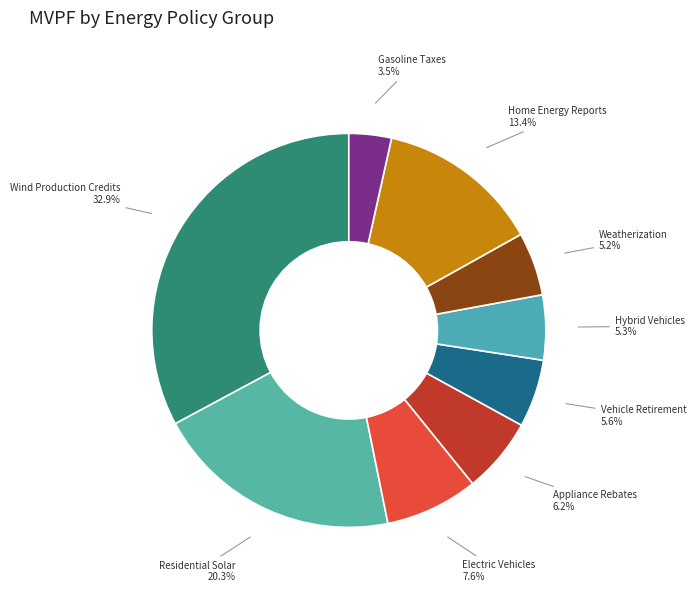

What portion of the pie excludes Wind Production Credits?

67.1%